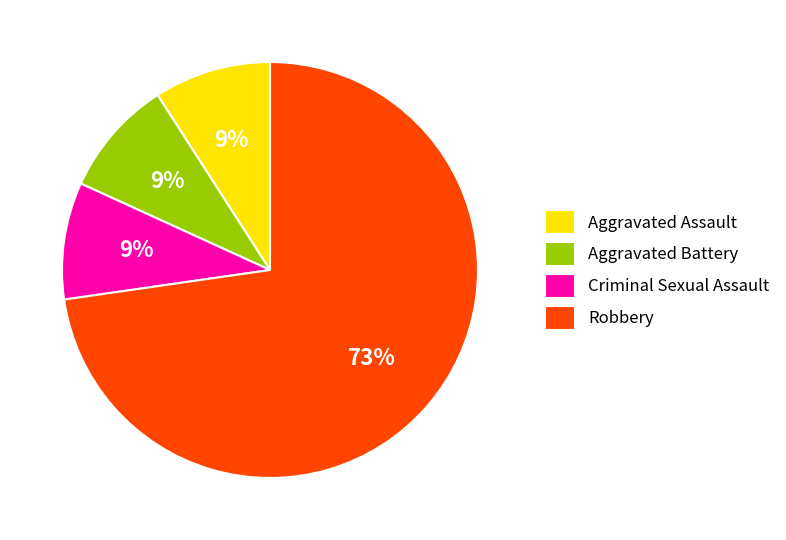

Do Criminal Sexual Assault and Robbery together represent more than half of the pie?

Yes